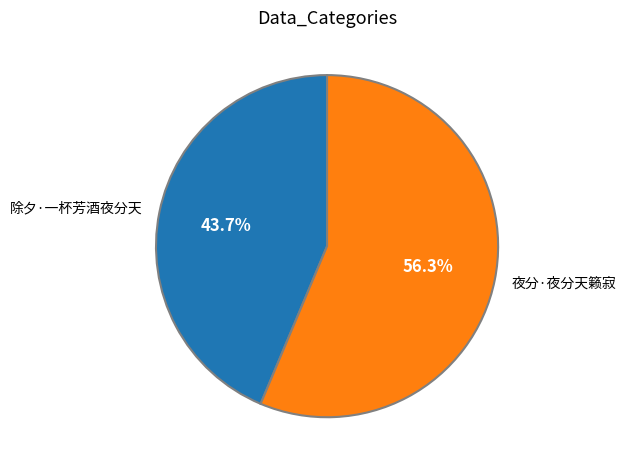

To the nearest percent, what is the combined percentage of 除夕·一杯芳酒夜分天 and 夜分·夜分天籁寂?

100%